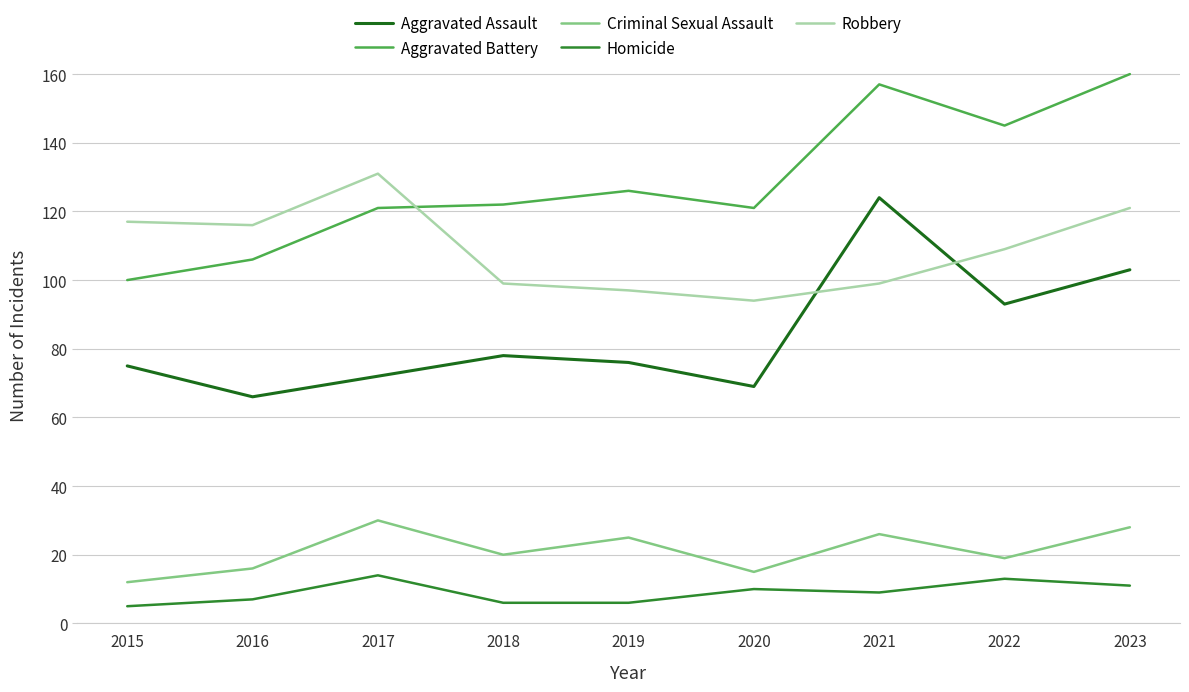

What is the maximum value shown in the chart?

160